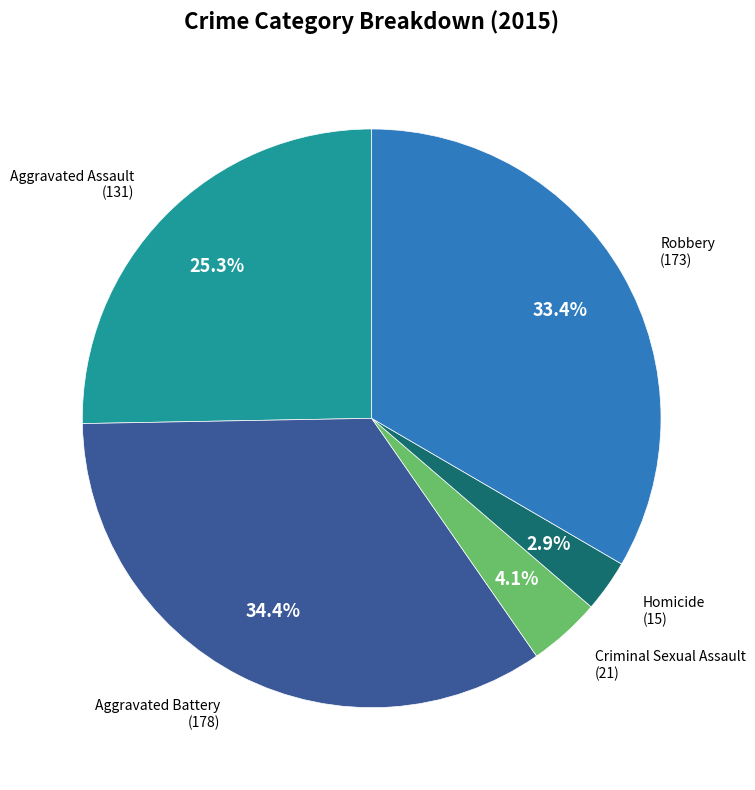

Is there a majority slice in this chart?

No